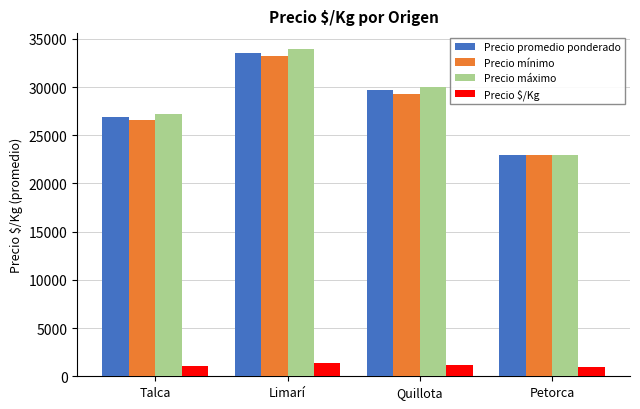

How many groups of bars are there?

4